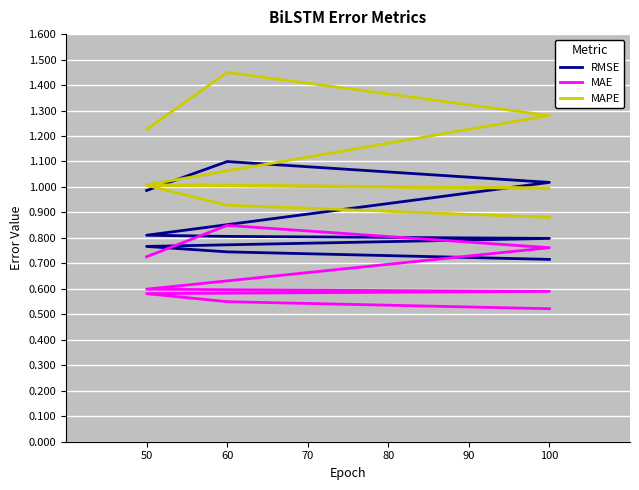

The RMSE series shows 1.1 at 60. True or false?

True